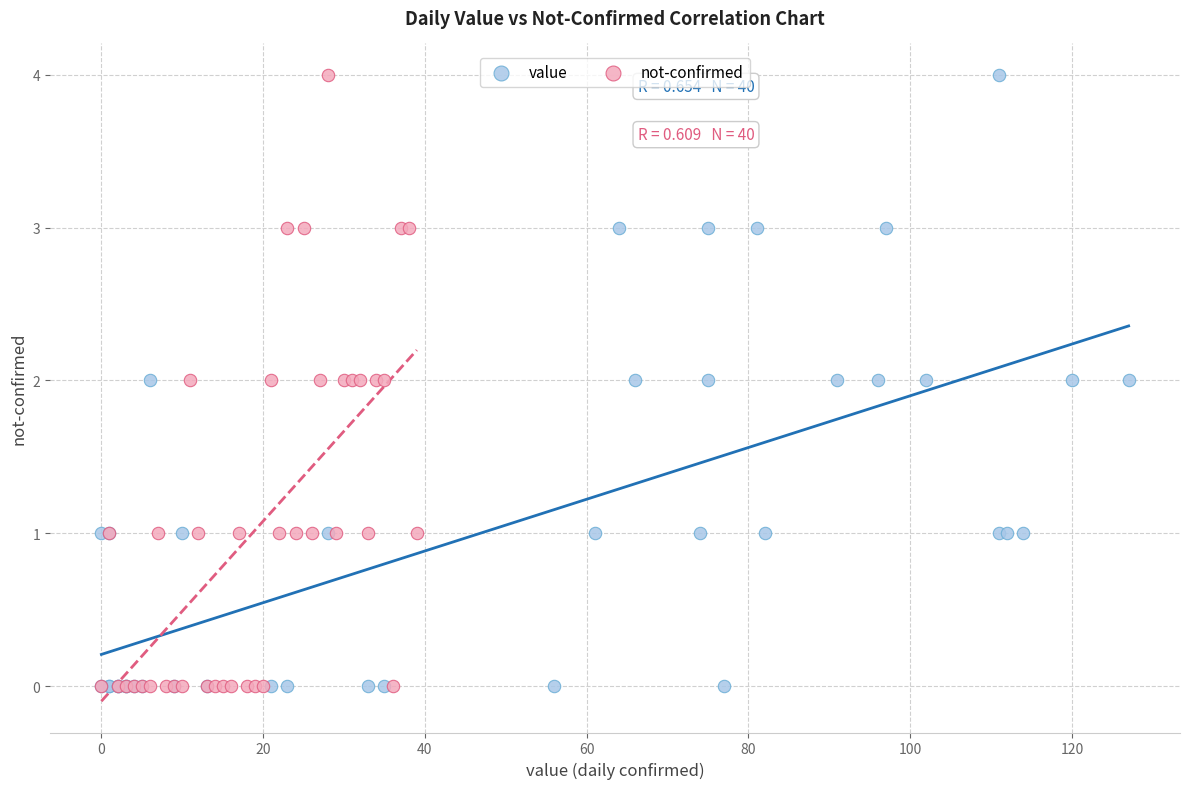

What are all the series names shown in the legend?

value, not-confirmed